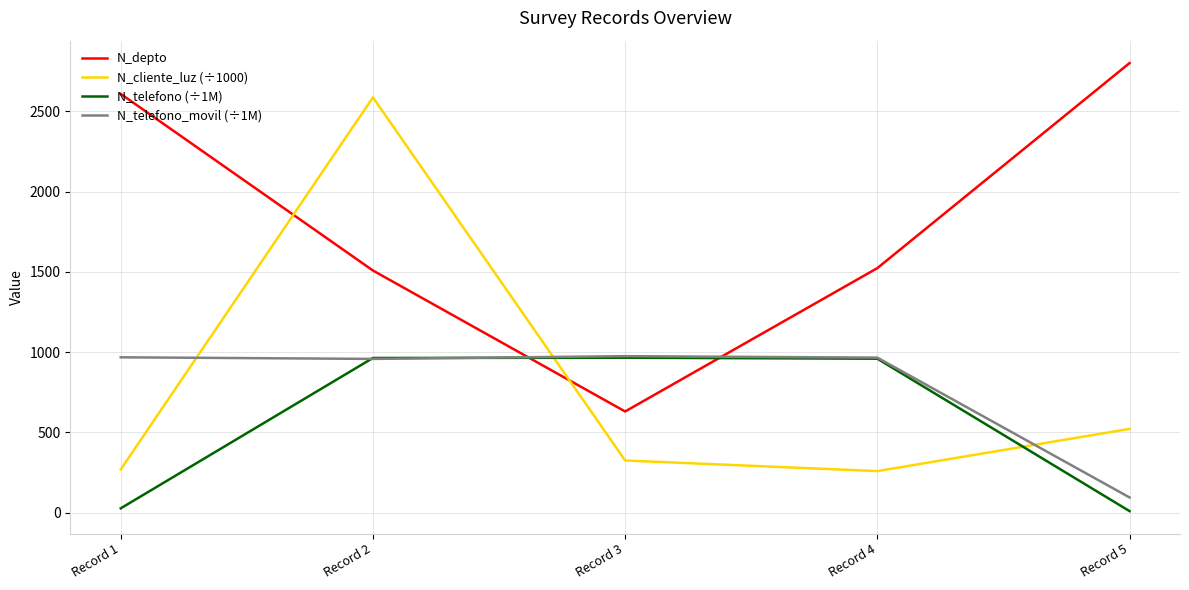

Which series changed the most between Record 2 and Record 5?

N_cliente_luz (÷1000)